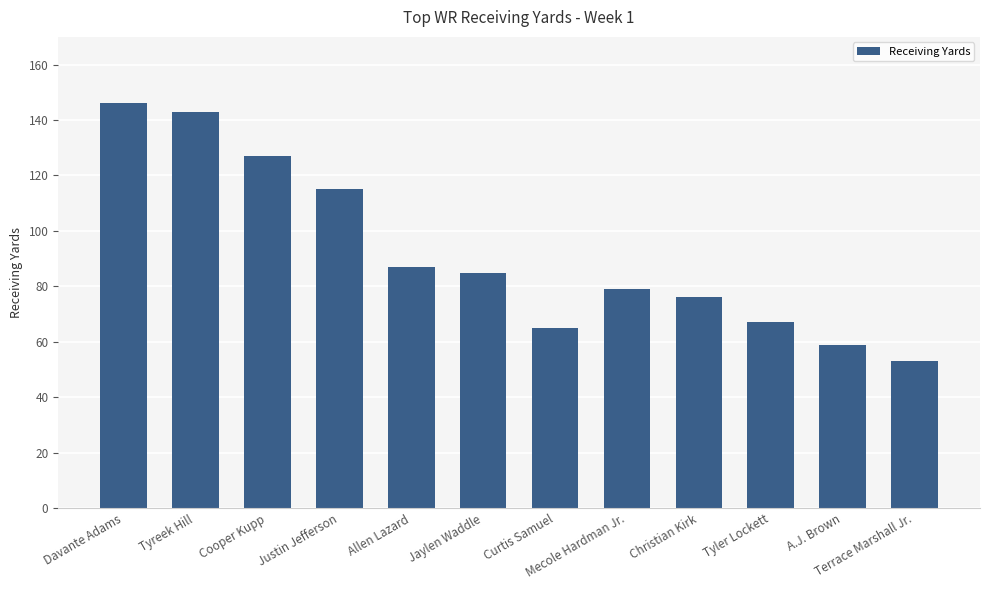

What is the ratio of the value at Davante Adams to the value at Justin Jefferson?

1.3